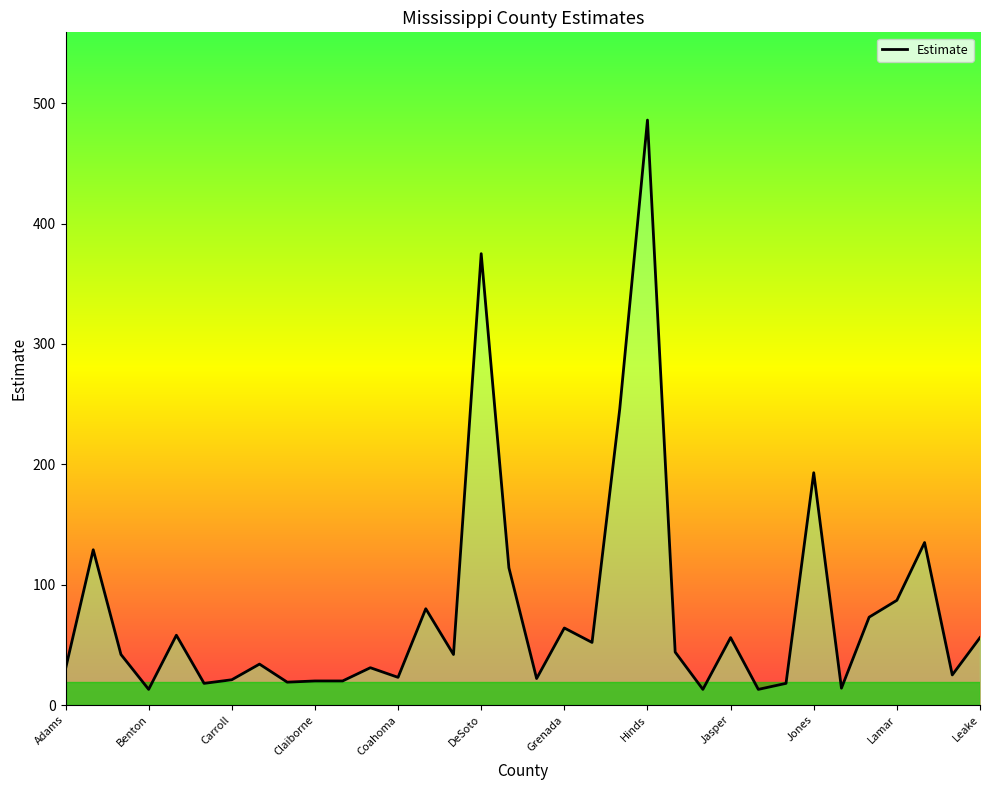

Reading left to right, what are all the values shown in this chart?

30	129	42	13	58	18	21	34	19	20	20	31	23	80	42	375	114	22	64	52	246	486	44	13	56	13	18	193	14	73	87	135	25	56